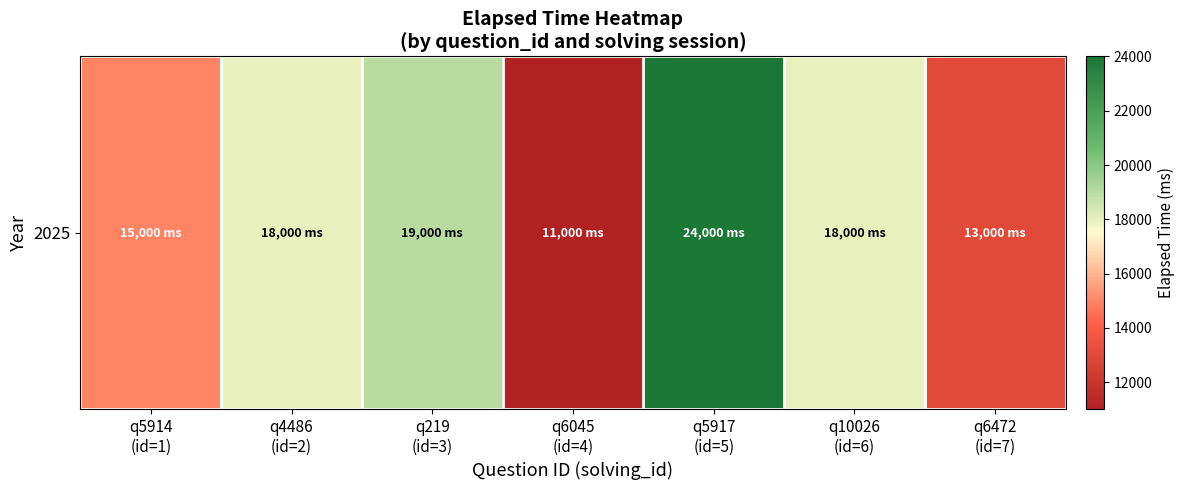

What is the change in value from q4486
(id=2) to q6045
(id=4)?

-7000